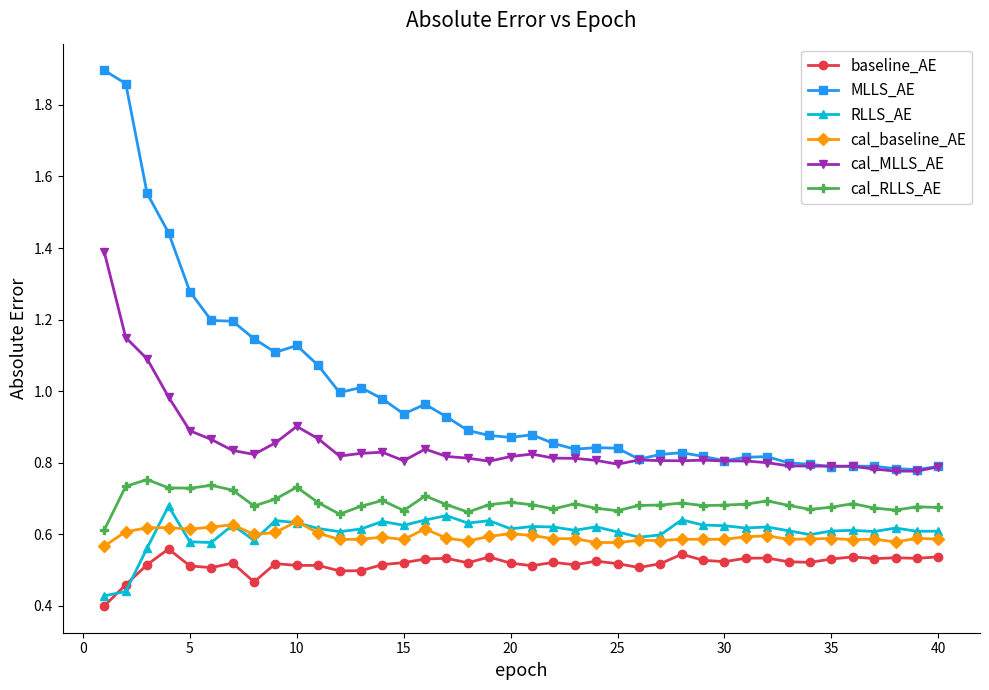

Does the chart display data point markers on the line(s)?

Yes